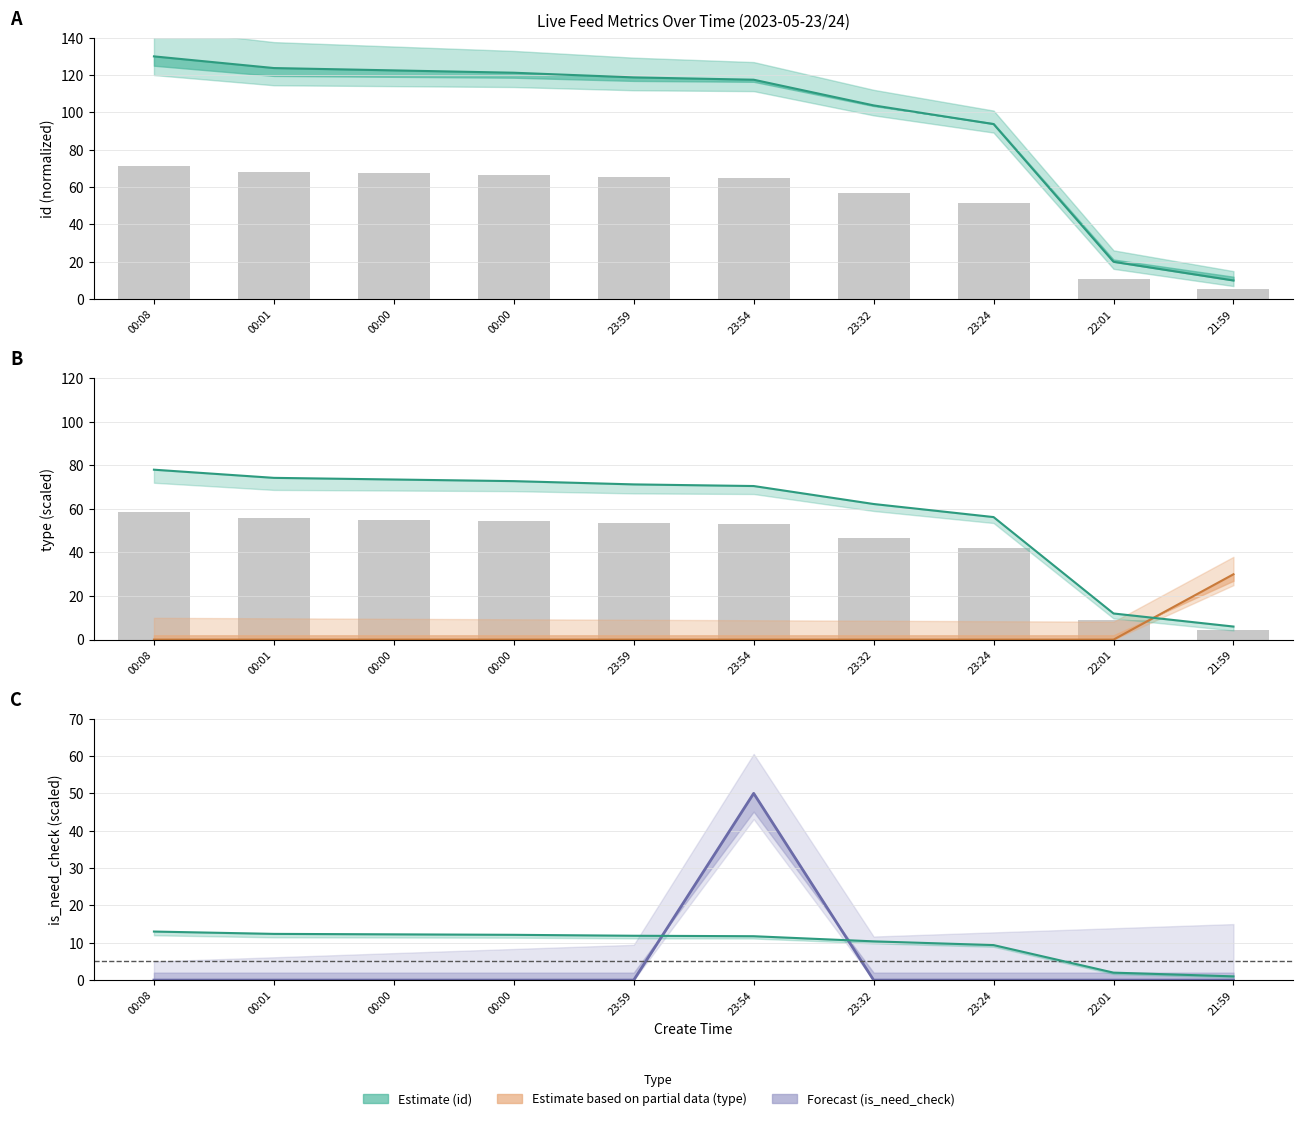

How many bars are there in total?

30